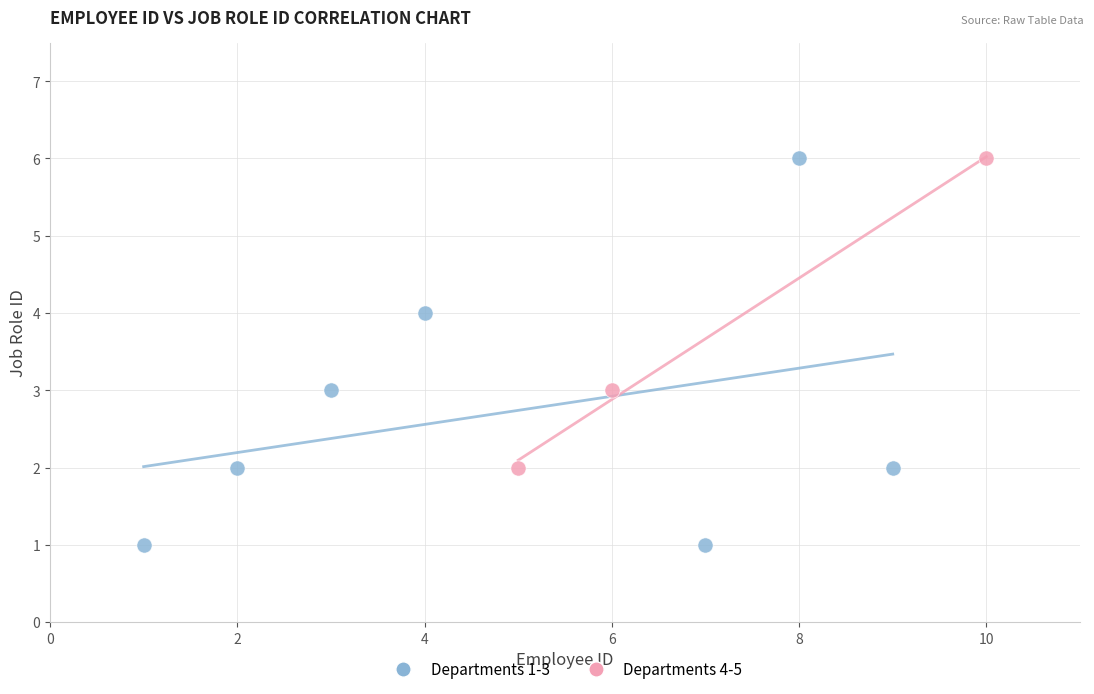

Which series has the widest spread of Y values?

Departments 1-3